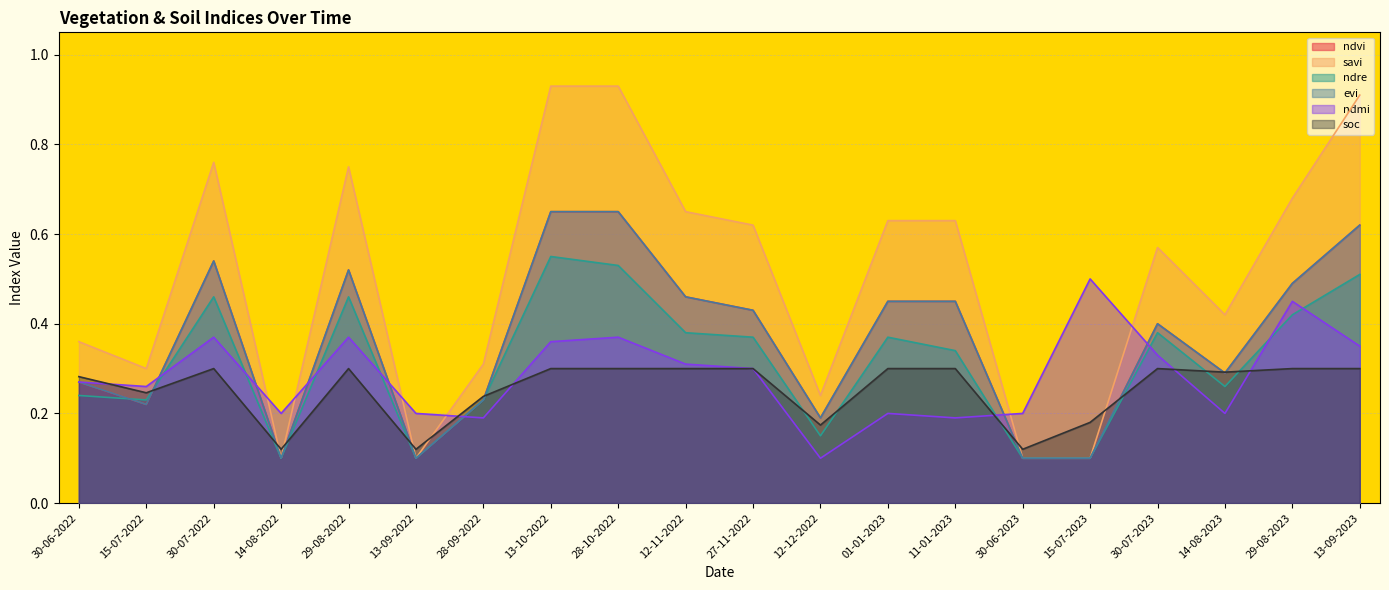

At which label does ndvi reach its minimum?

14-08-2022